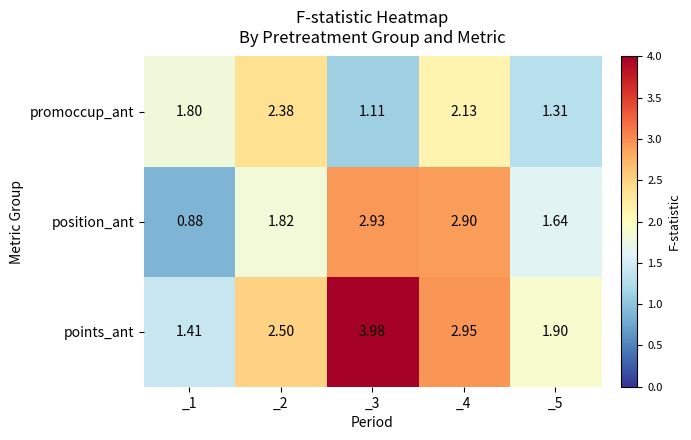

List the series in order of their peak value, highest first.

points_ant, position_ant, promoccup_ant